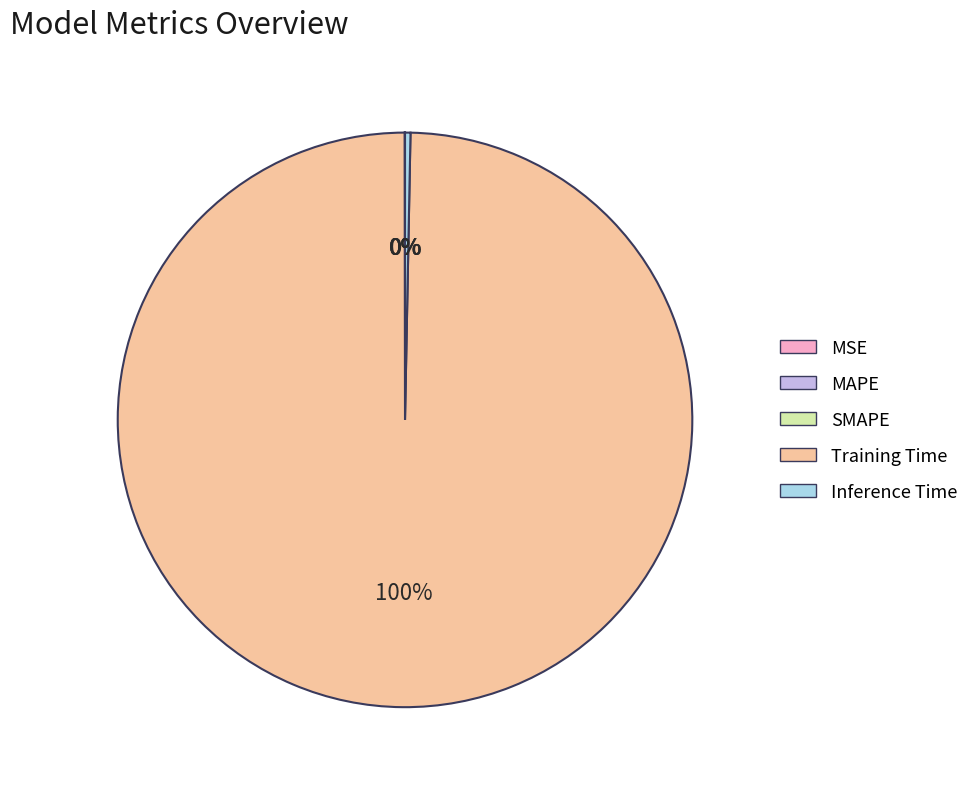

Does any single category account for the majority?

Yes